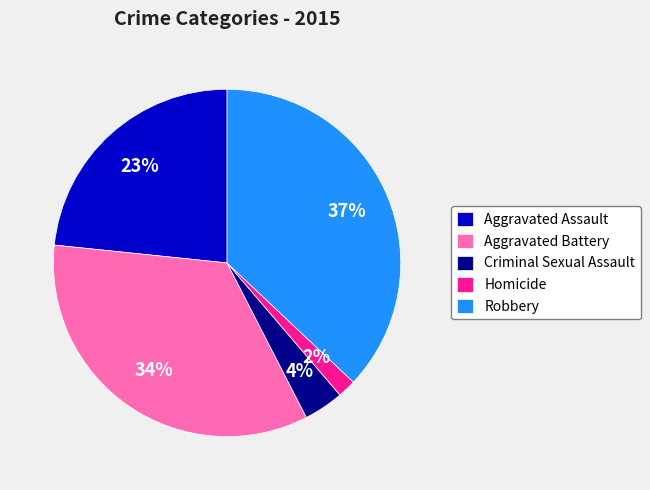

True or false: Criminal Sexual Assault accounts for 11% of the total.

False